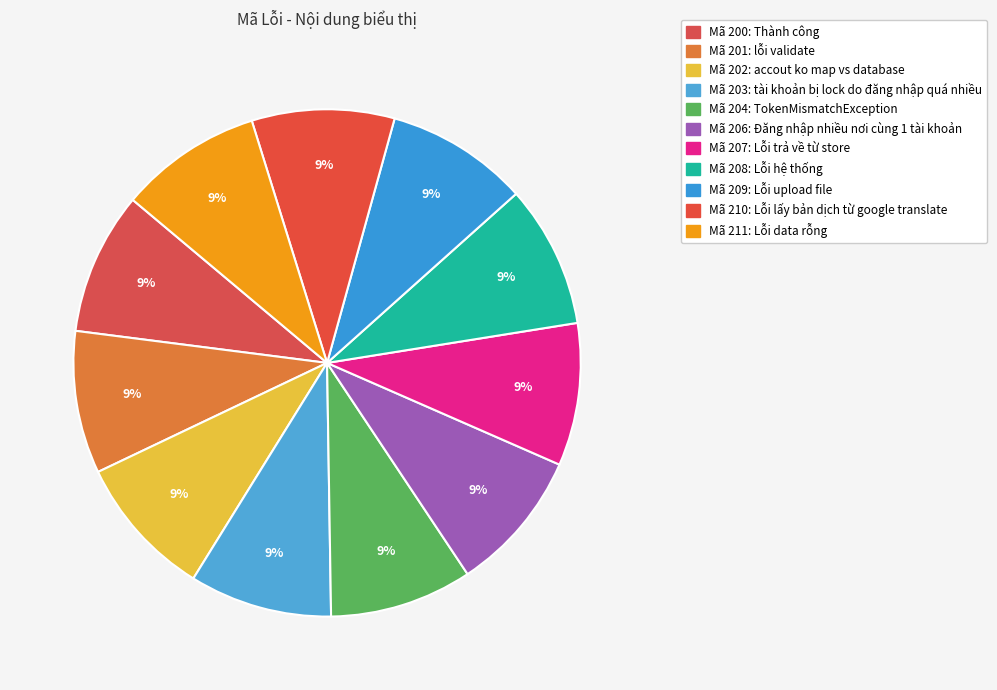

Count the number of slices in the pie.

11